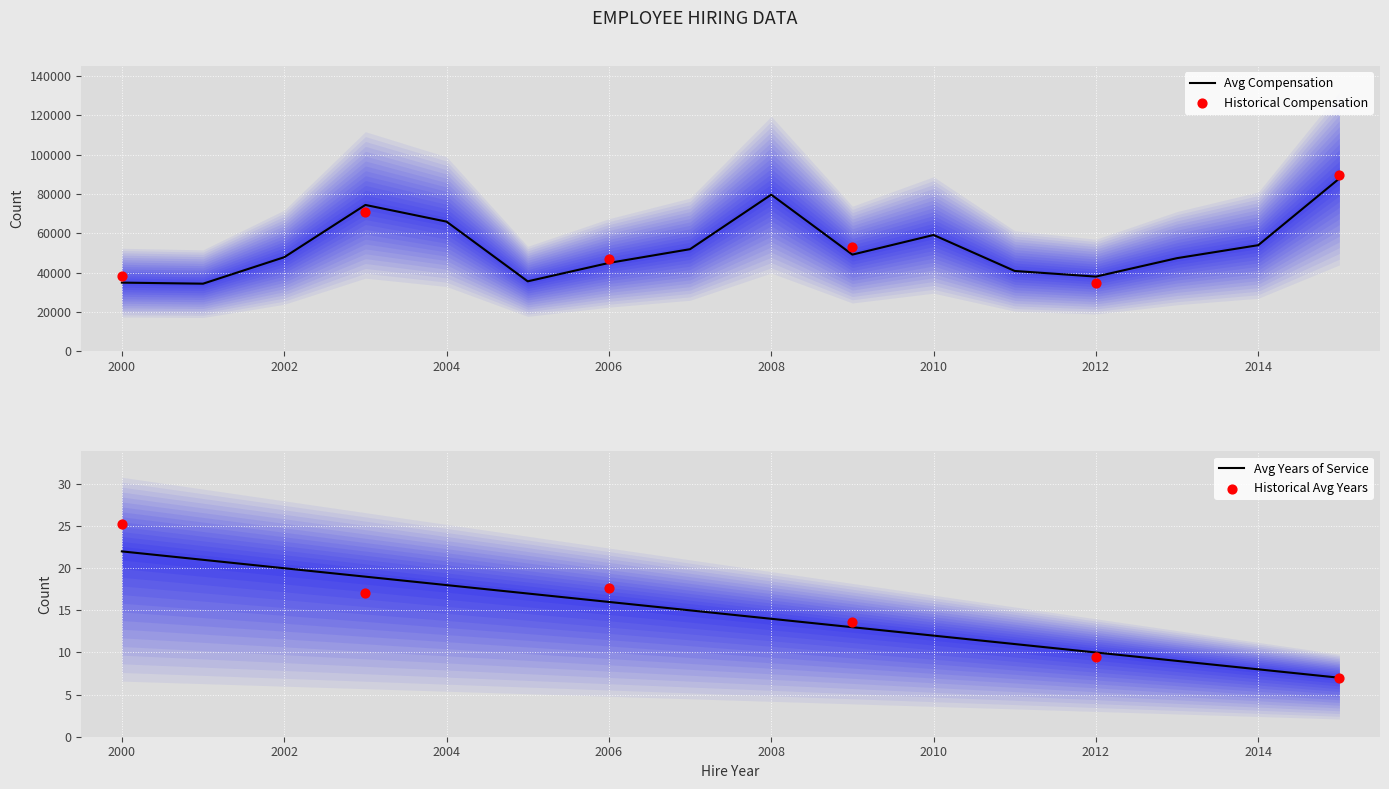

What is the highest value of the Avg Compensation series?

87980